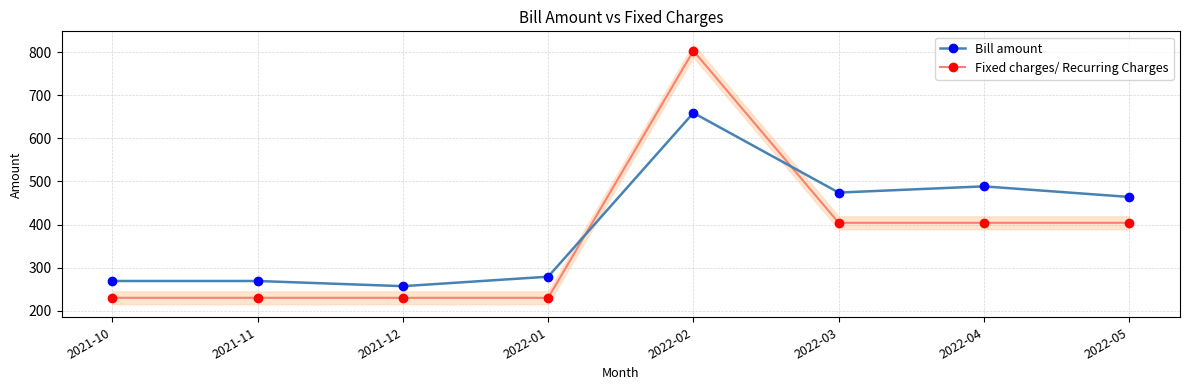

At which category does the chart reach its peak across all series?

2022-02